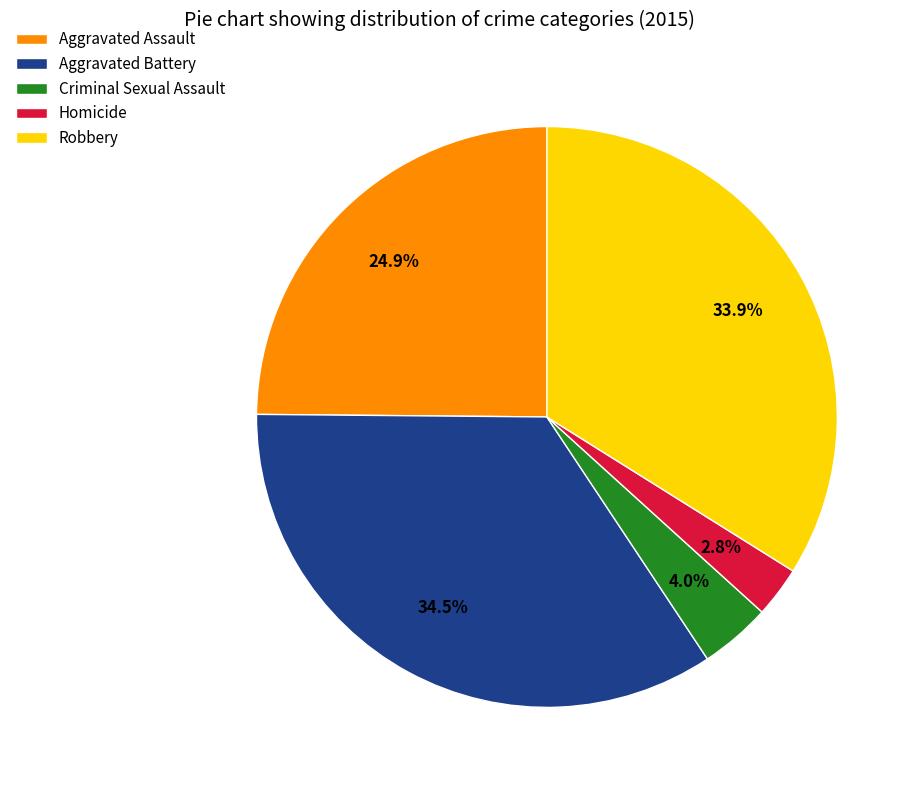

What portion of the pie excludes Aggravated Battery?

65.5%